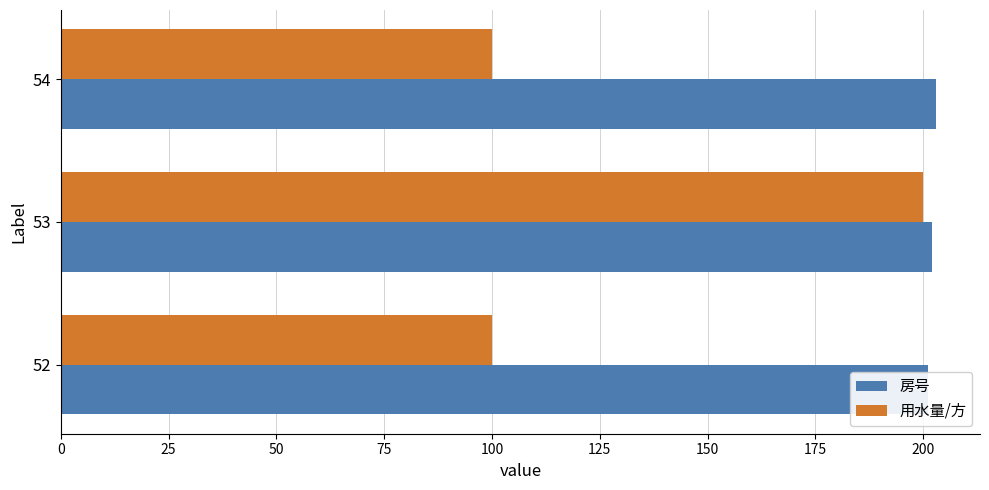

How many bars are there in each group?

2